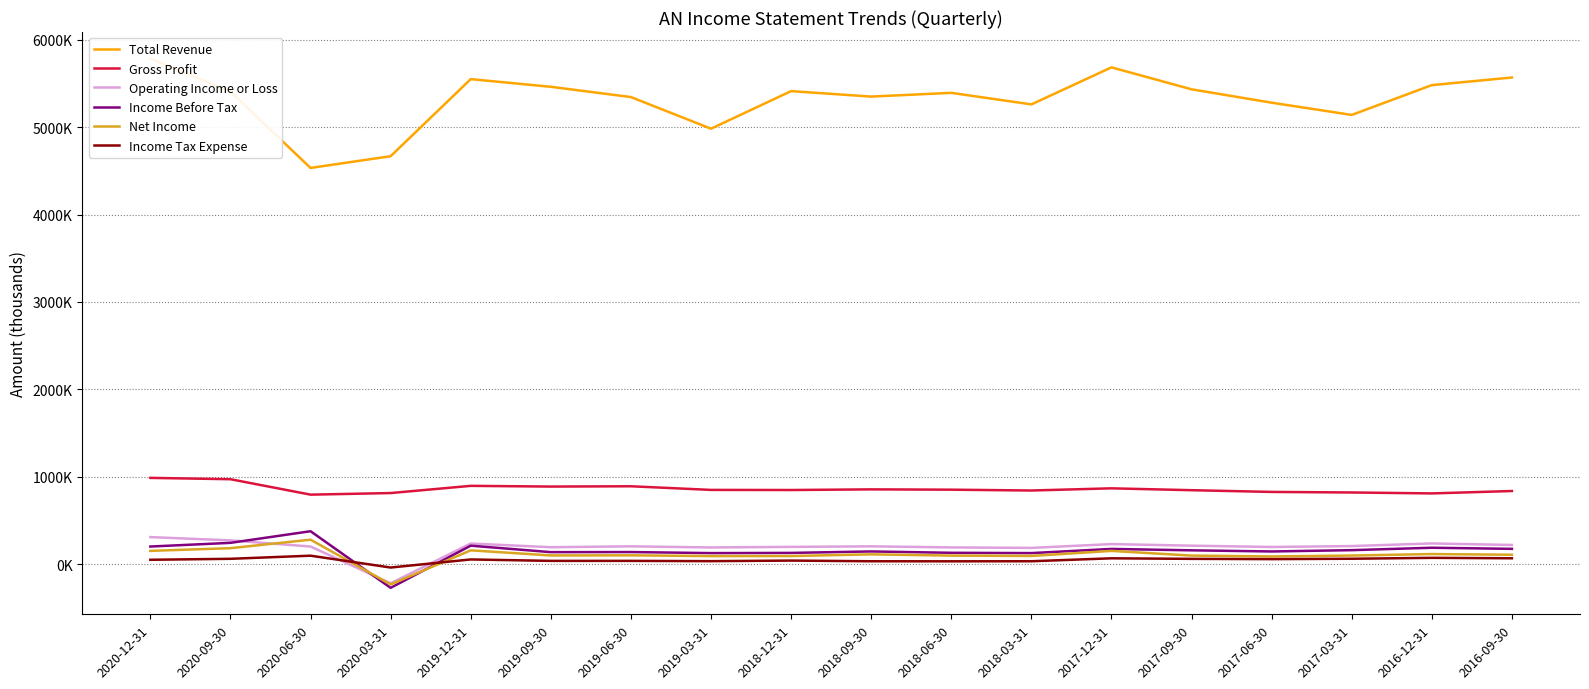

How many values in Income Tax Expense are above zero?

17